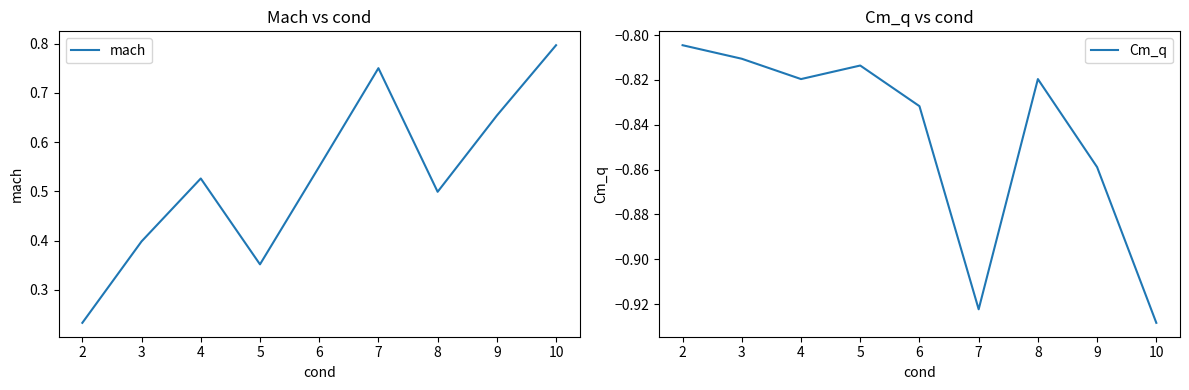

True or false: mach and Cm_q intersect in this chart.

False